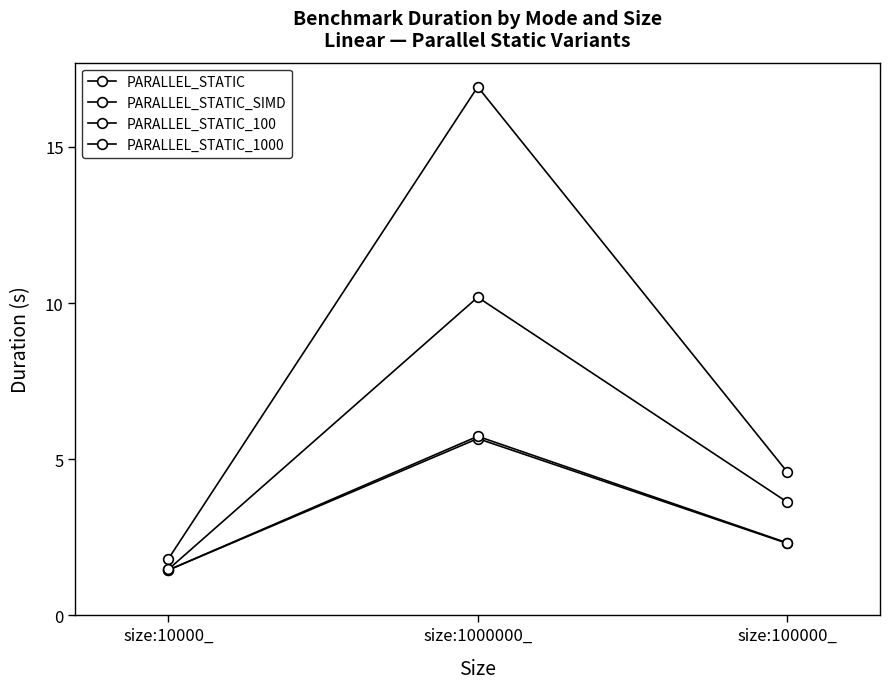

Does the chart have visible grid lines?

No